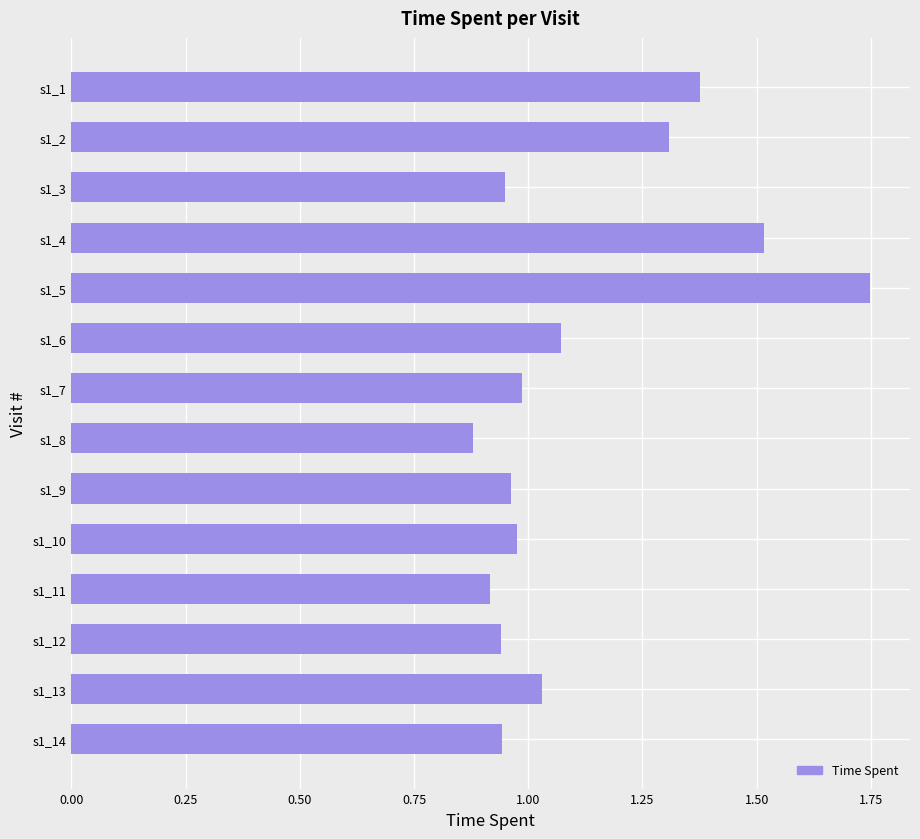

What is the sum of all values?

15.6